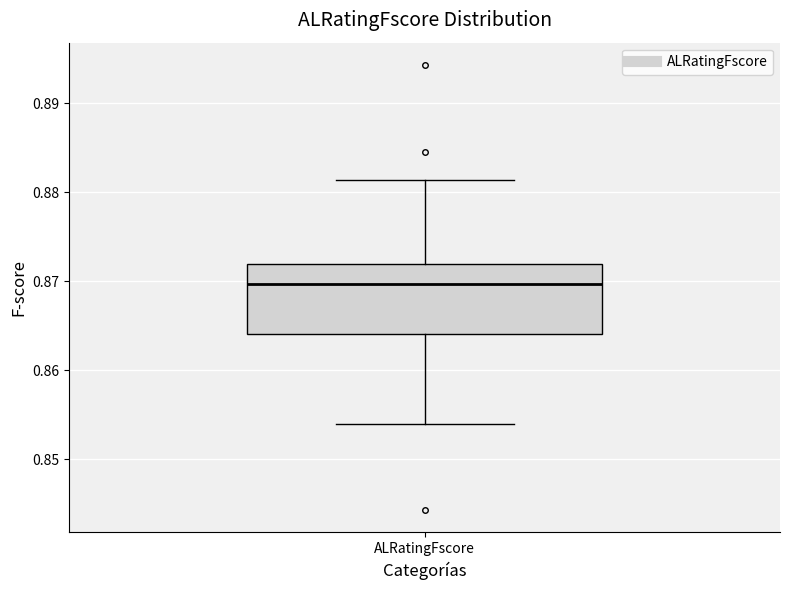

Where is the upper edge of the box for ALRatingFscore on the y-axis? The values are not printed on the chart, so give them approximately, as read against the axis.

0.872